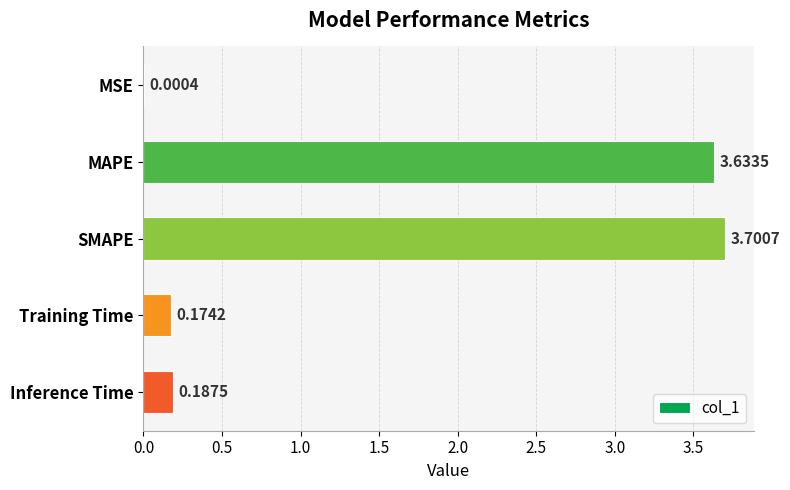

Between MAPE and MSE, which is larger?

MAPE